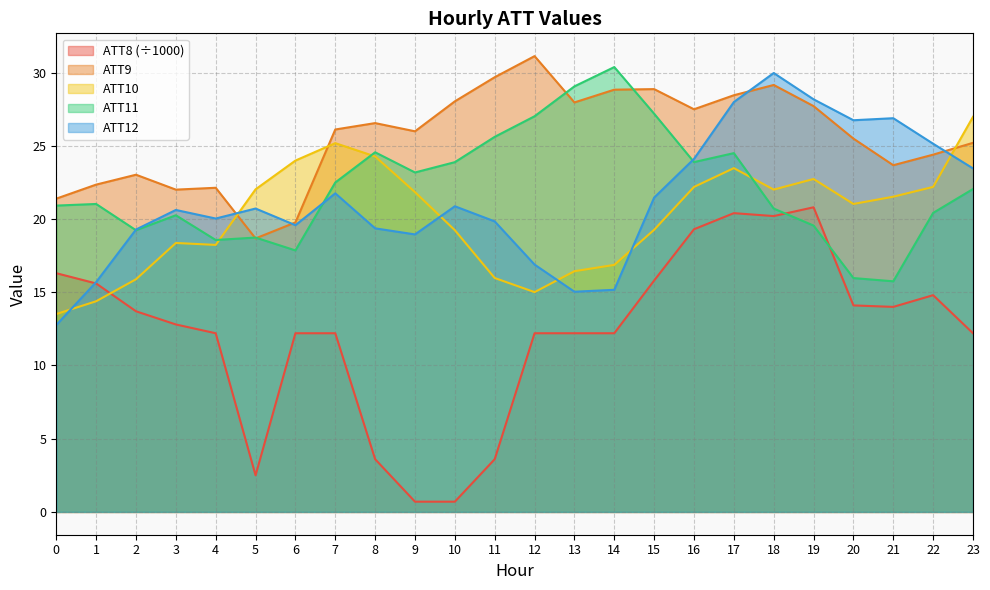

True or false: ATT8 has more than 0 points higher than both neighbors.

True